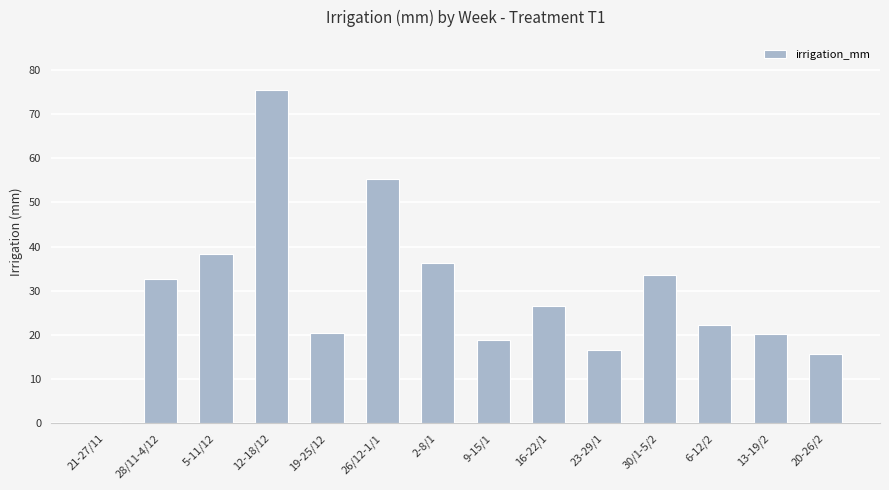

Read the value at 5-11/12.

38.3